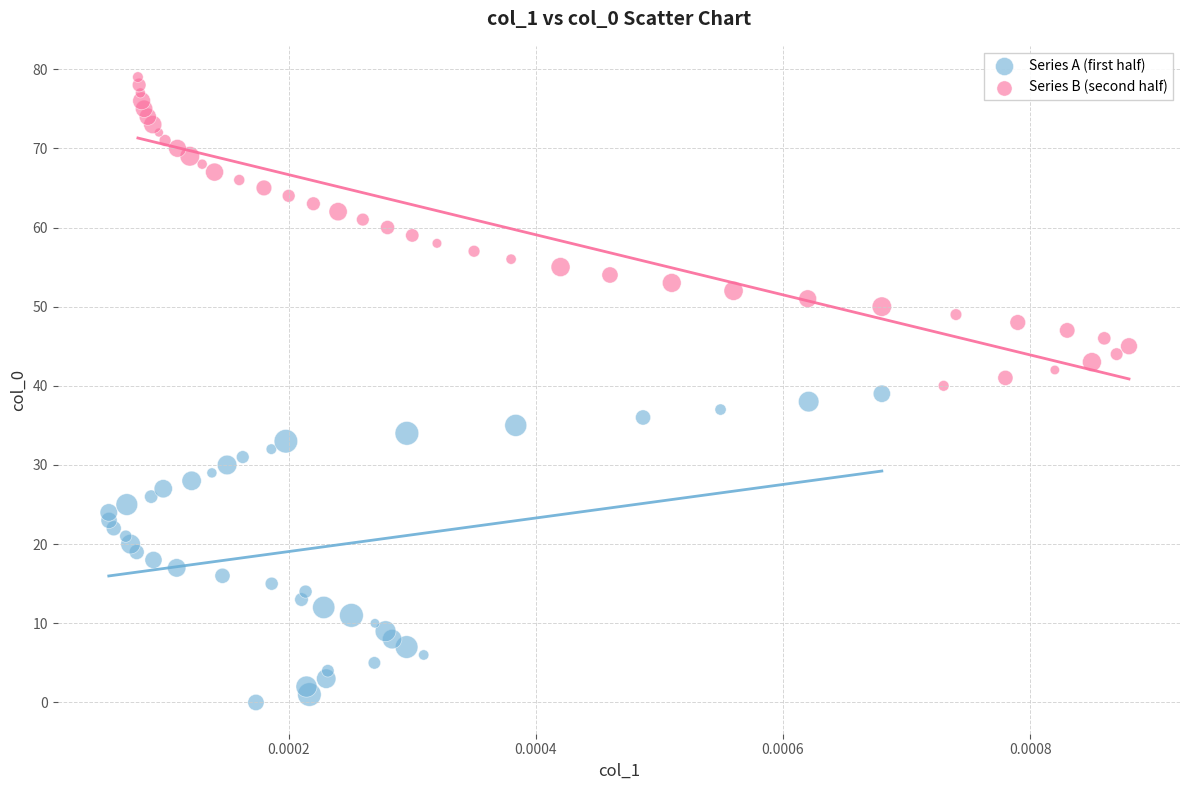

Which series contains the lowest Y value?

Series A (first half)